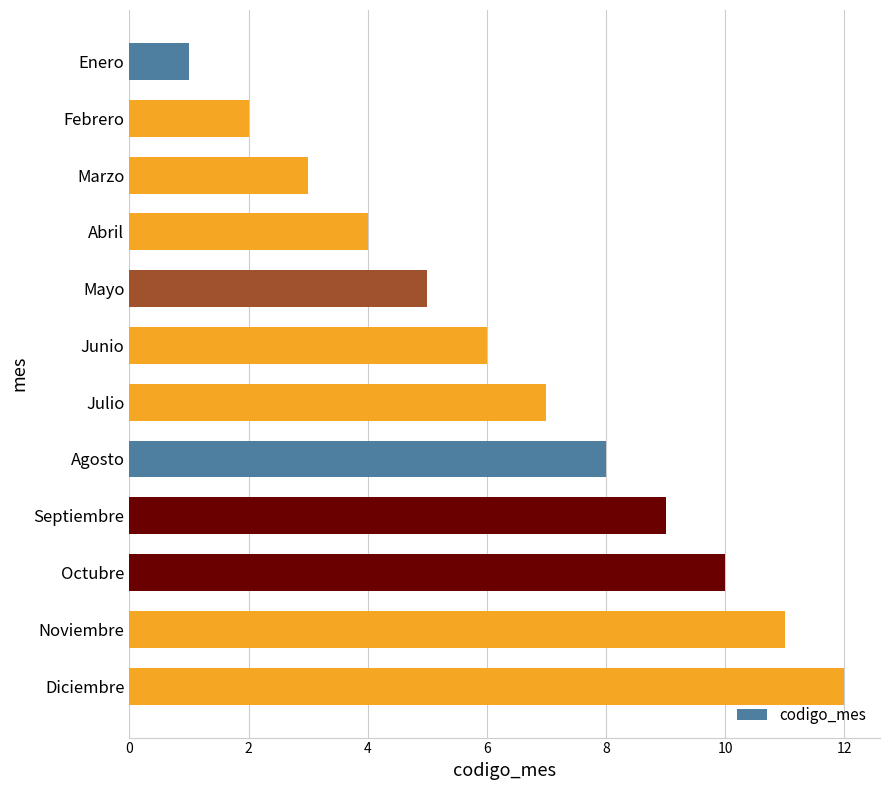

Is it true that the value at Marzo is 4?

False